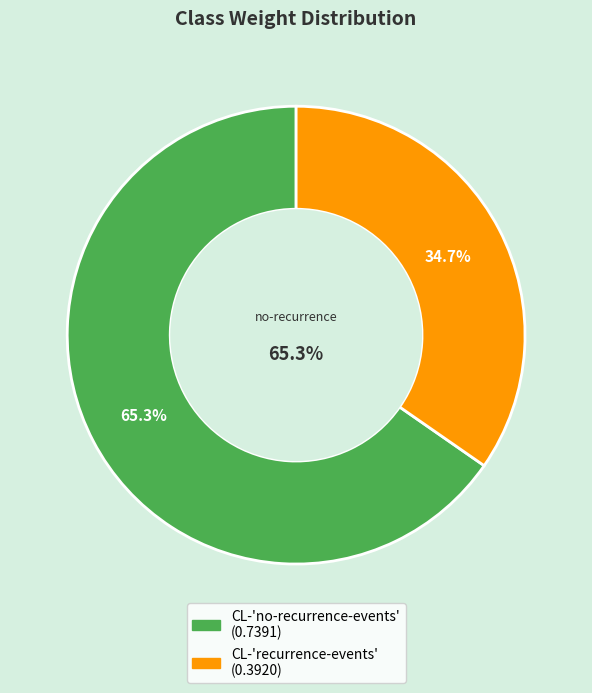

Is there a majority slice in this chart?

Yes